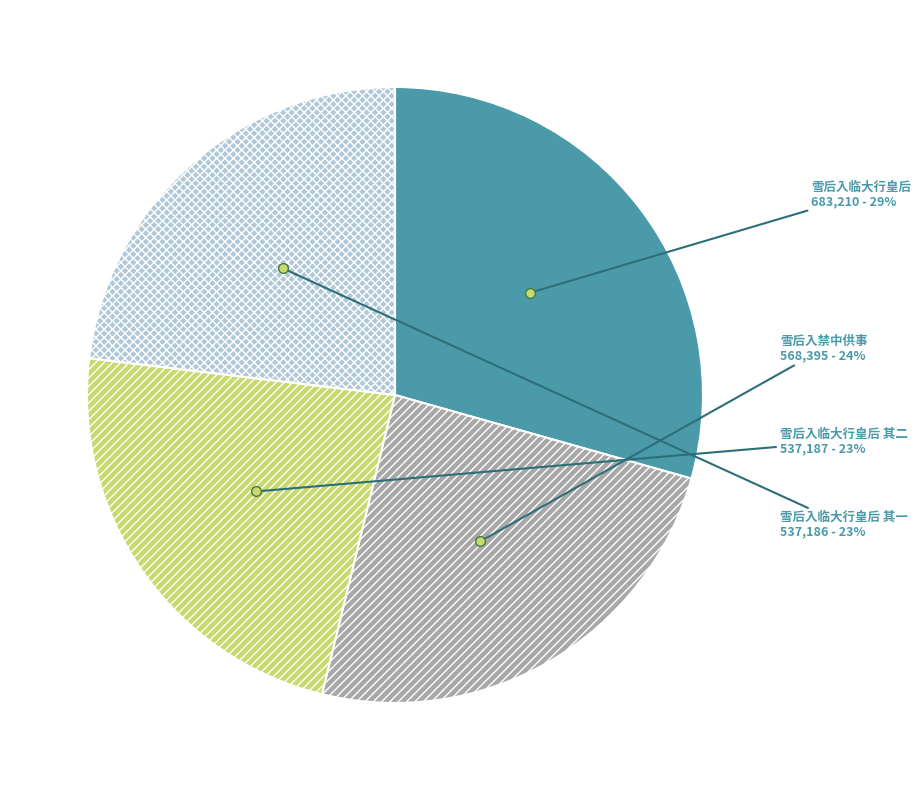

Is it true that 雪后入临大行皇后 is 29% of the pie?

True